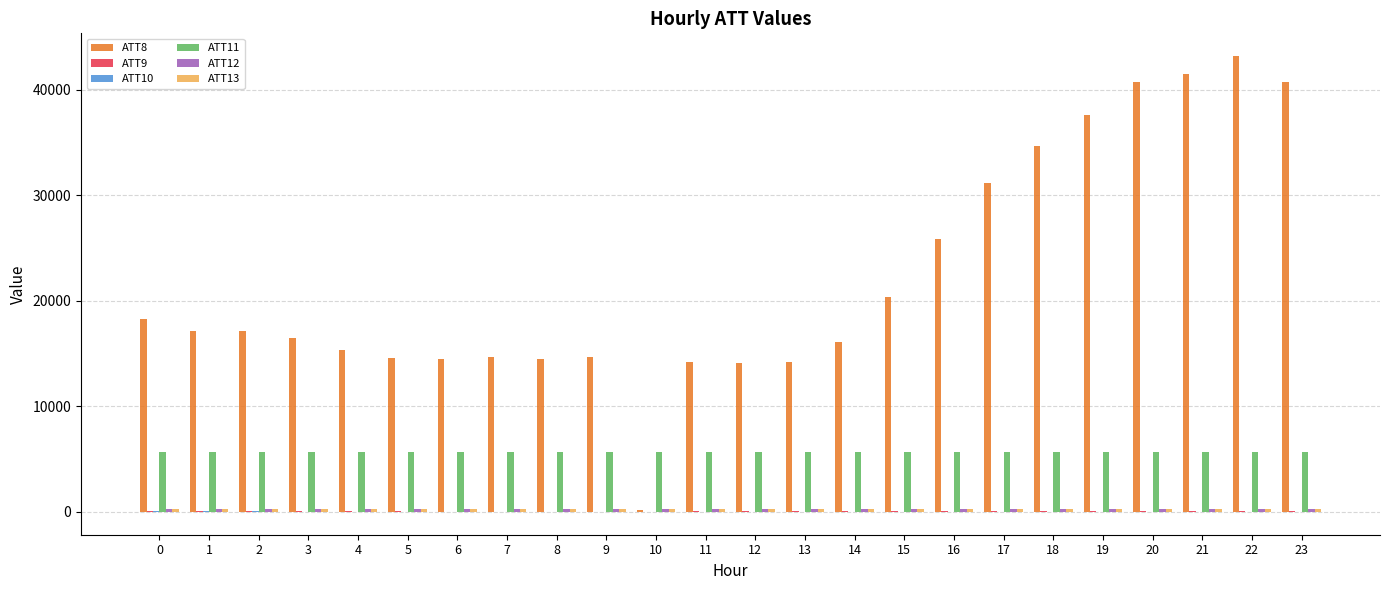

What is the maximum value shown in the chart?

43200.0